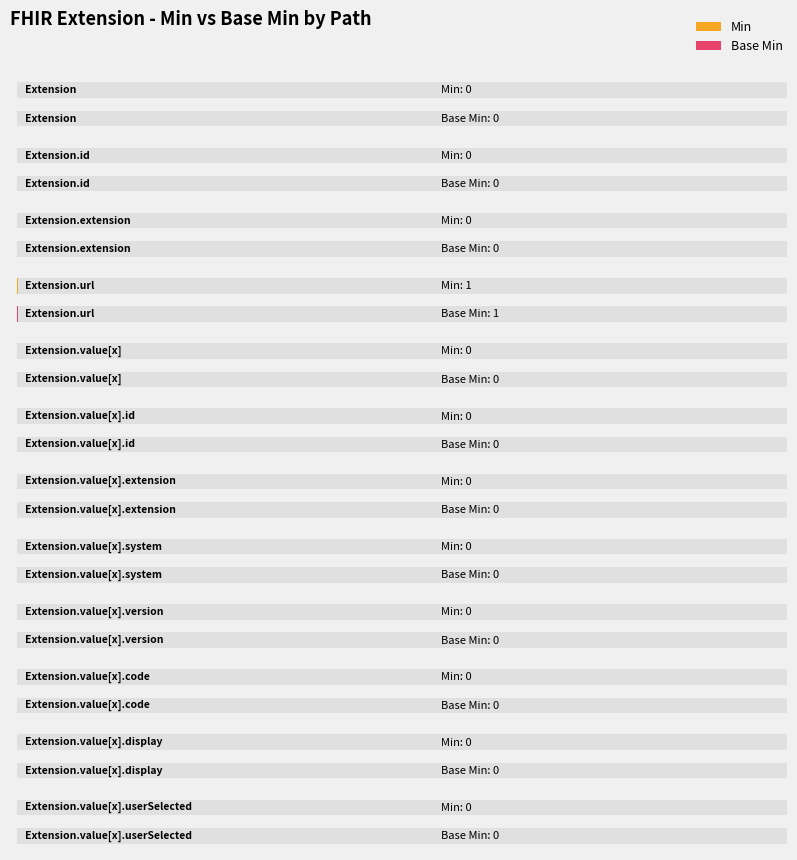

What position from the right is Extension.value[x].code?

3